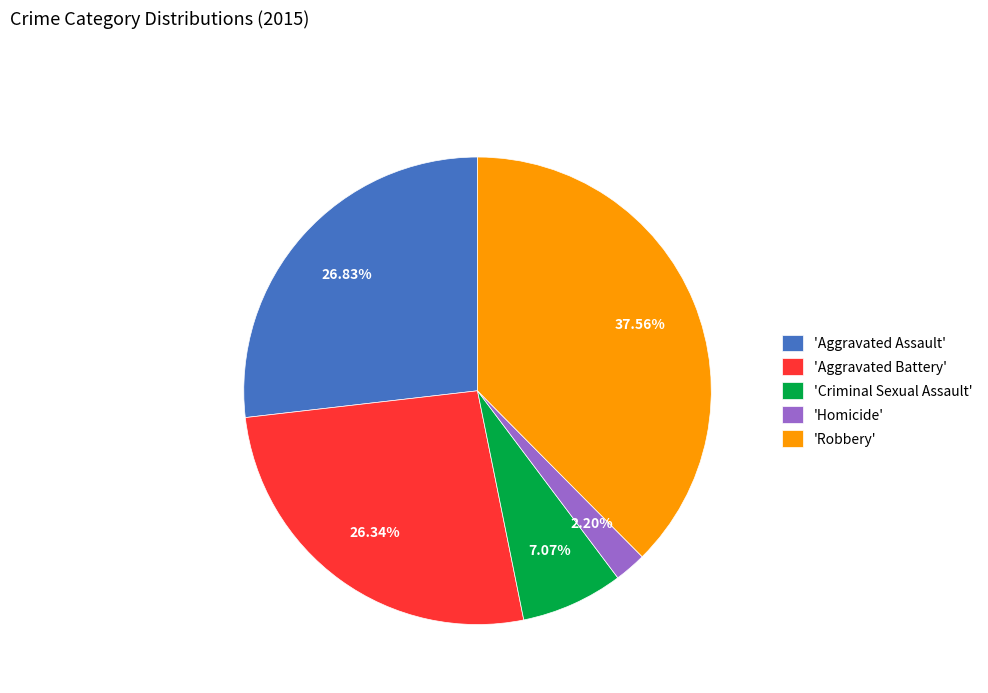

Which category has the biggest portion of the pie?

'Robbery'